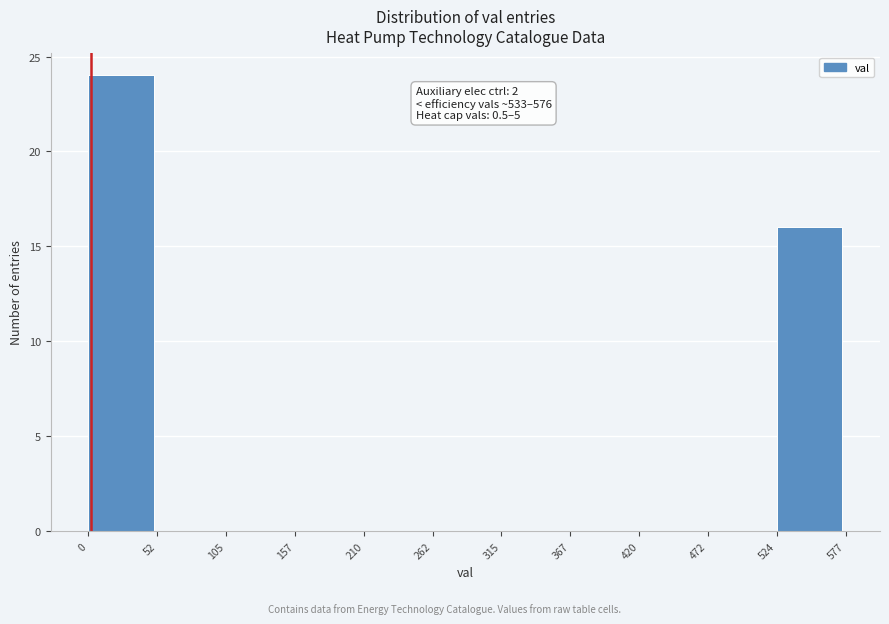

Over which range of the x-axis is the bar tallest?

0 to 52